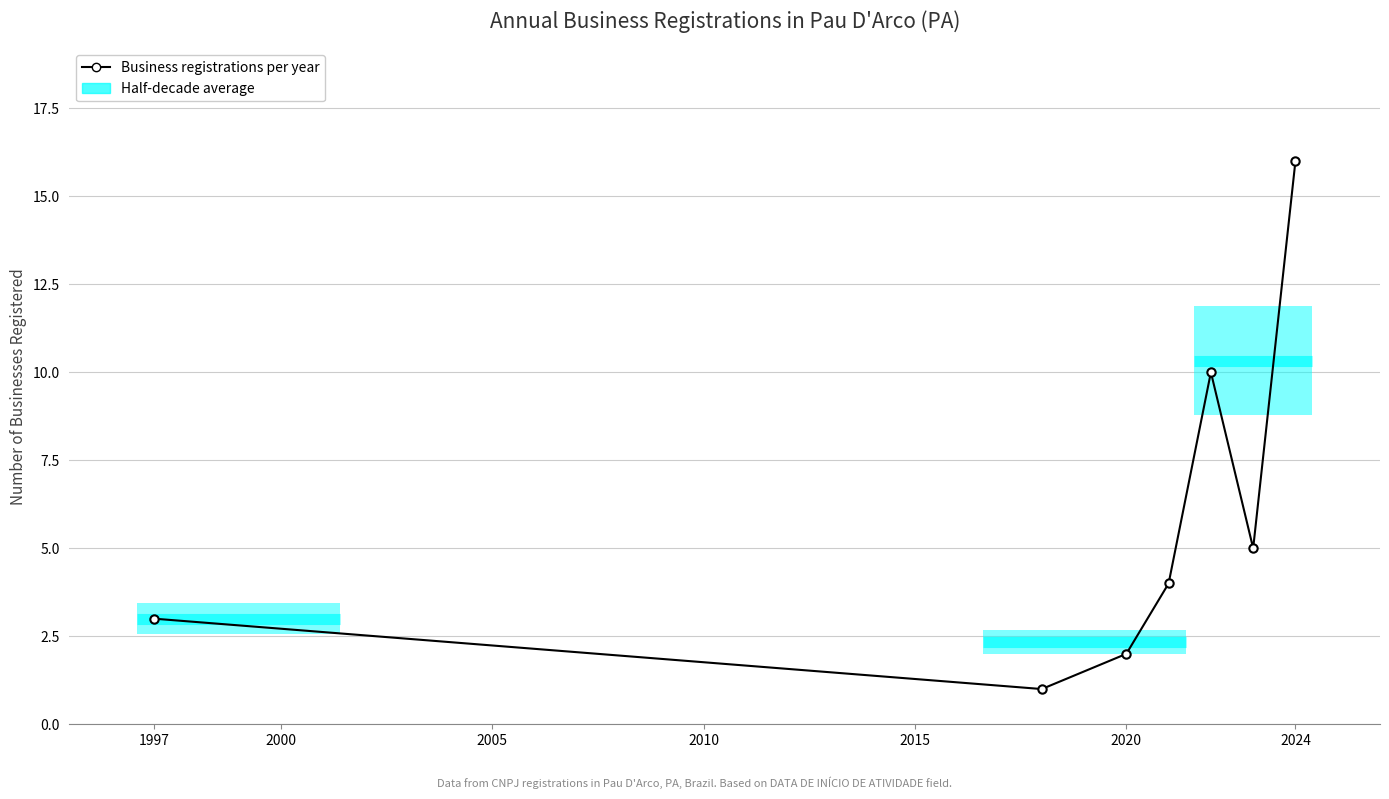

How many interior local peaks (higher than both neighbors) does the data have?

1